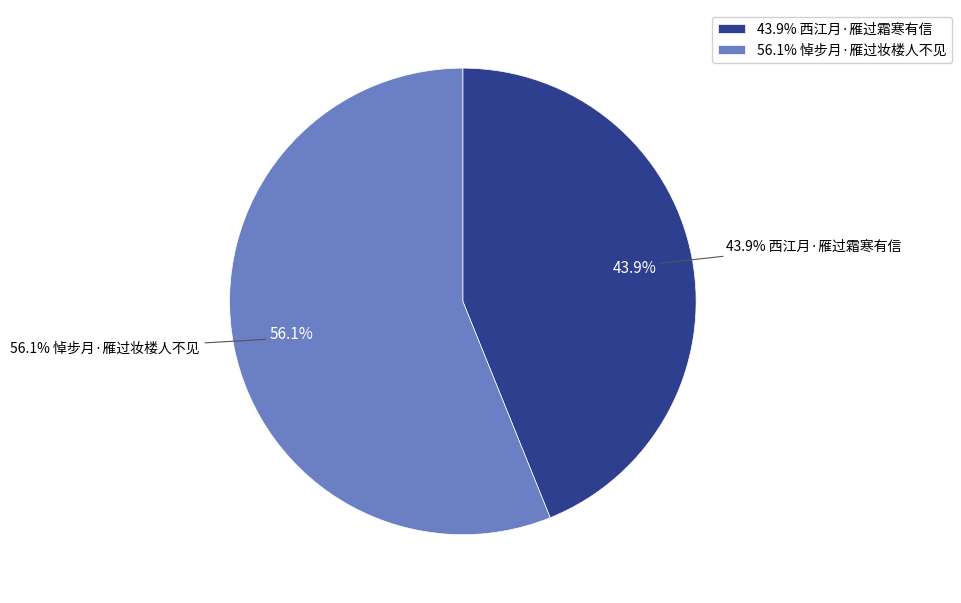

What is the total percentage of 悼步月·雁过妆楼人不见 and 西江月·雁过霜寒有信?

100.0%